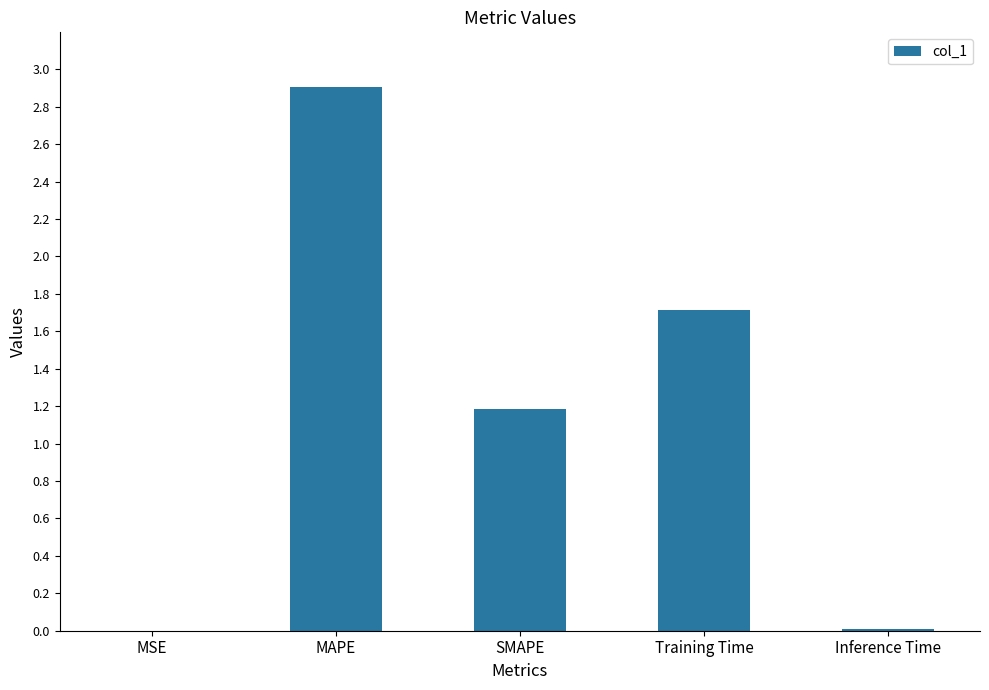

What is the sum of all values?

5.8